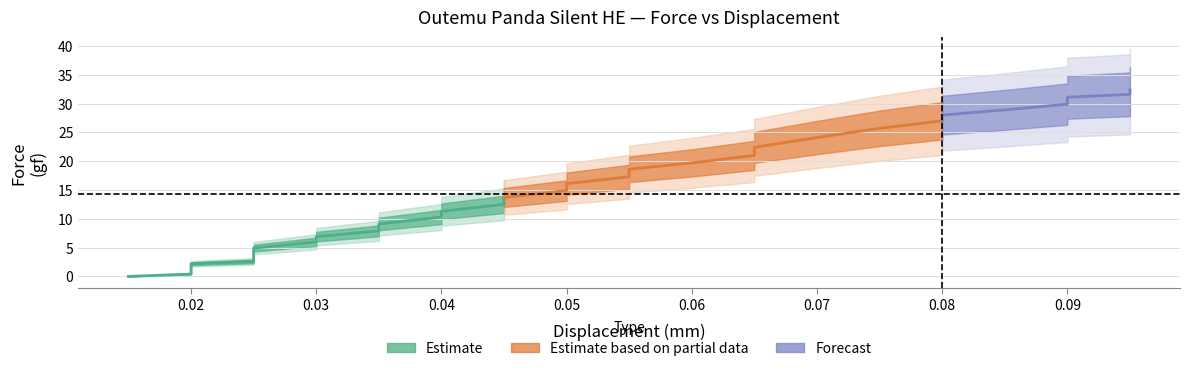

Rank the categories by Displacement value from lowest to highest.

0, 1, 2, 3, 4, 5, 6, 7, 8, 9, 10, 11, 12, 13, 14, 15, 16, 17, 18, 19, 20, 21, 22, 23, 24, 25, 26, 27, 28, 29, 30, 31, 32, 33, 34, 35